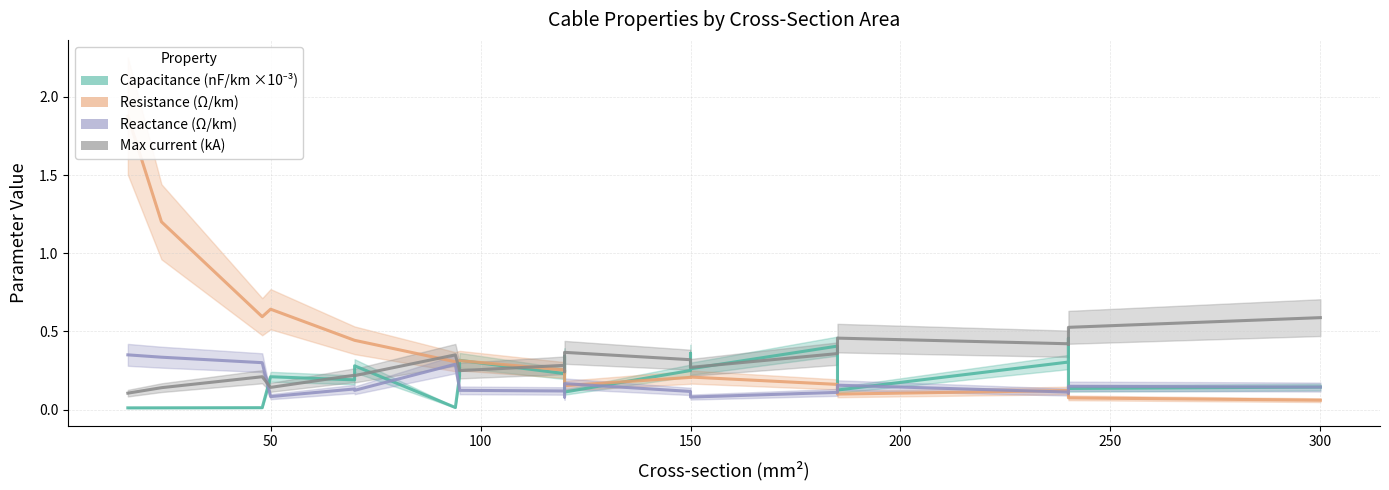

After their last crossing, which series has the higher values: Capacitance (nF/km) or Max current (kA)?

Max current (kA)